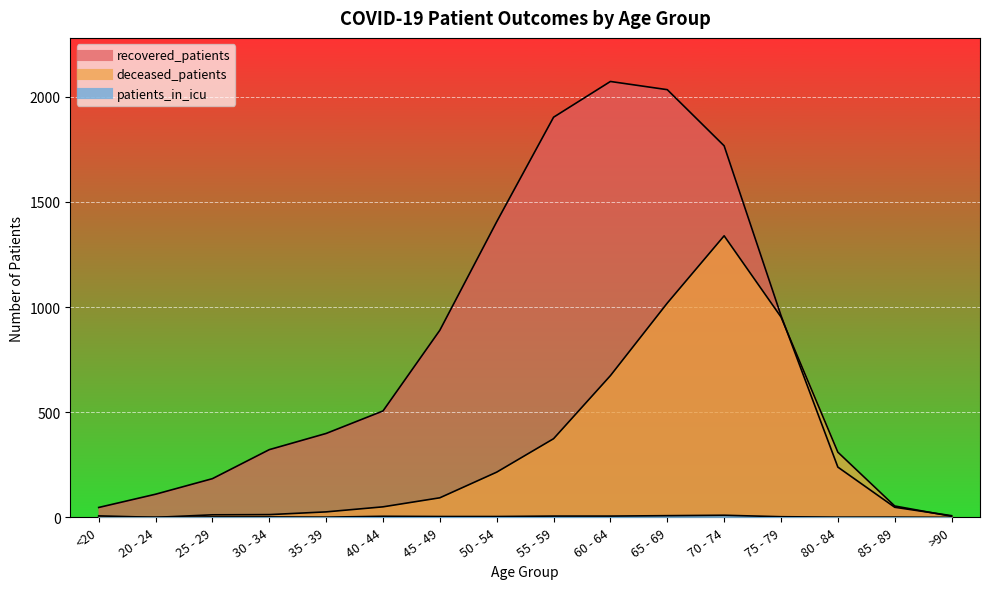

List the series in order of their peak value, lowest first.

patients_in_icu, deceased_patients, recovered_patients